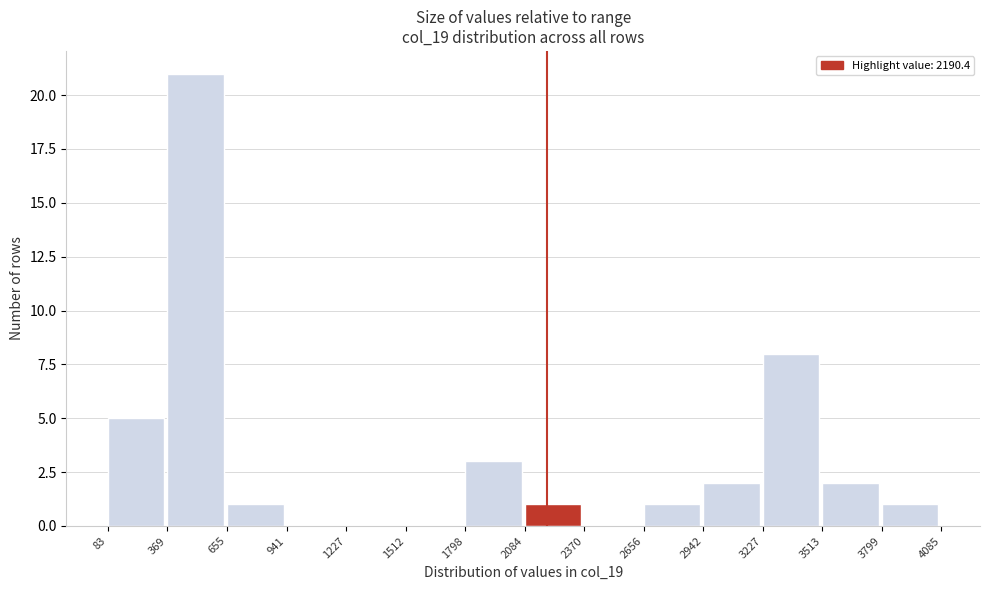

Over which range of the x-axis is the bar tallest?

369 to 655